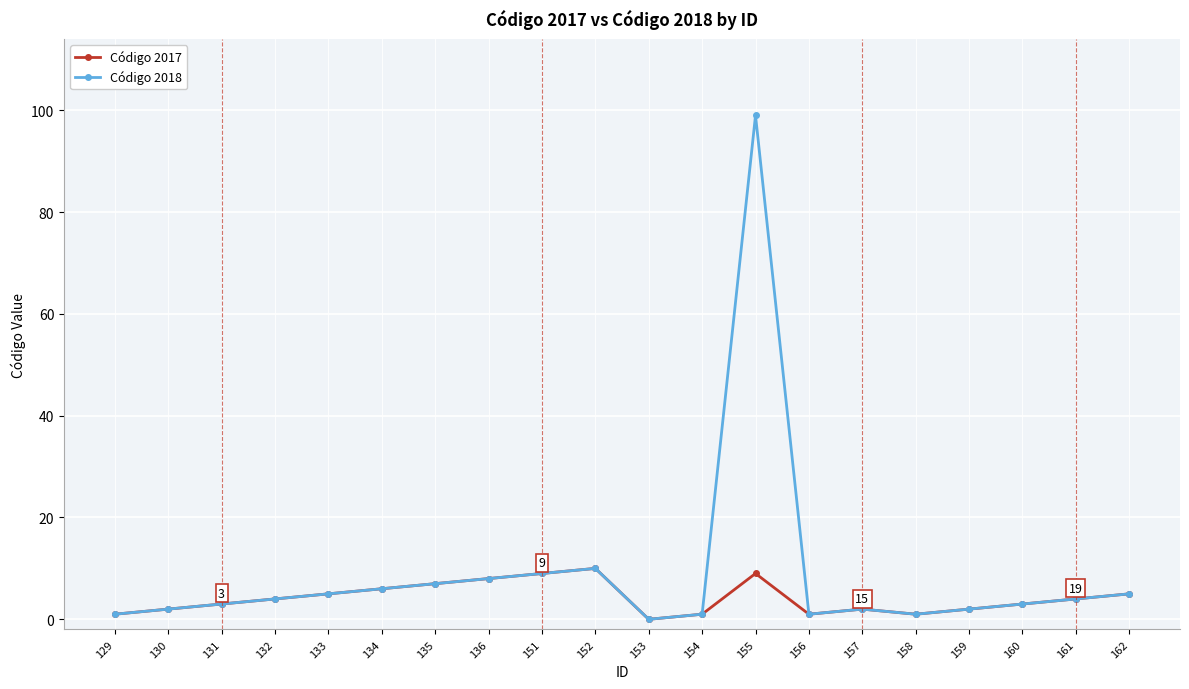

Is it true that Código 2017 equals 3 at 131?

True